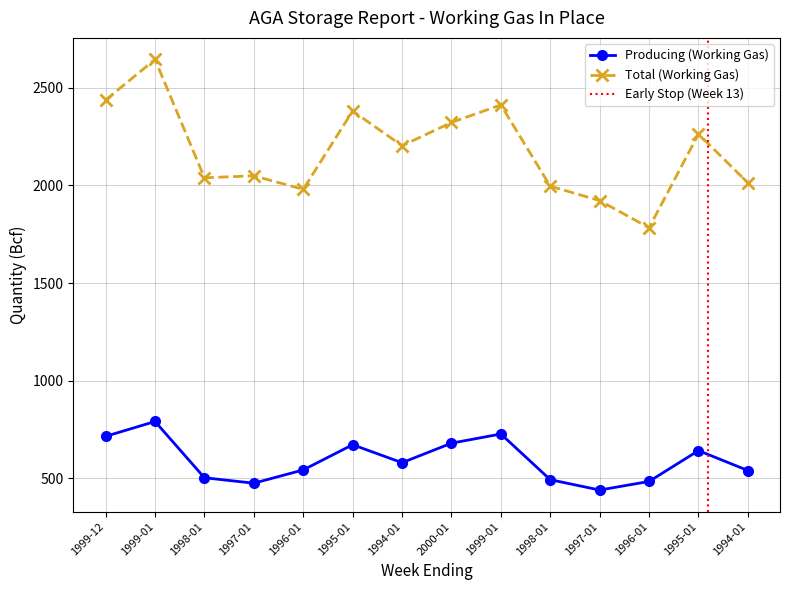

True or false: Producing (Working Gas) and Total (Working Gas) cross at least once.

False